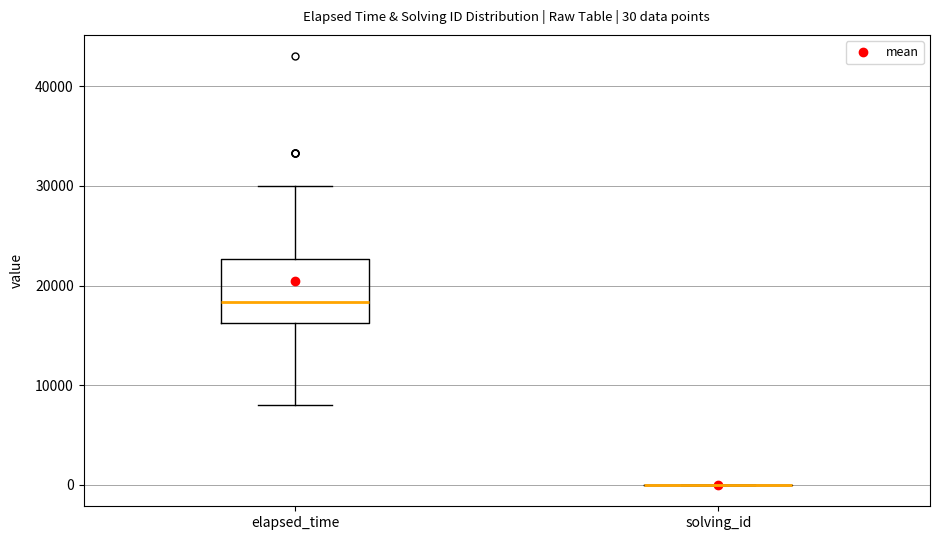

Comparing the boxes themselves (not the whiskers), which one is the tallest?

elapsed_time